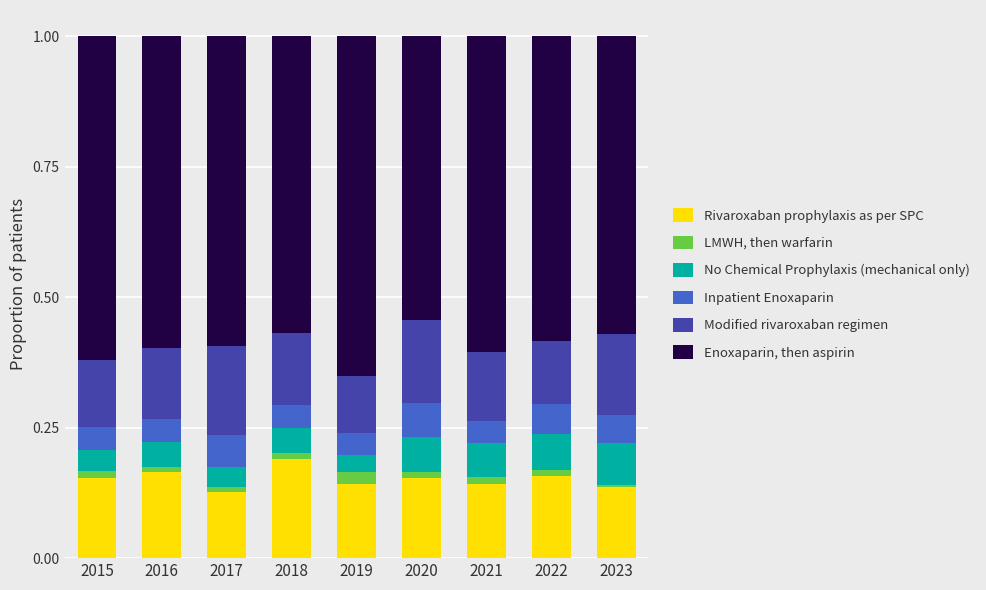

What are all the series names shown in the legend?

Rivaroxaban prophylaxis as per SPC, LMWH, then warfarin, No Chemical Prophylaxis (mechanical only), Inpatient Enoxaparin, Modified rivaroxaban regimen, Enoxaparin, then aspirin